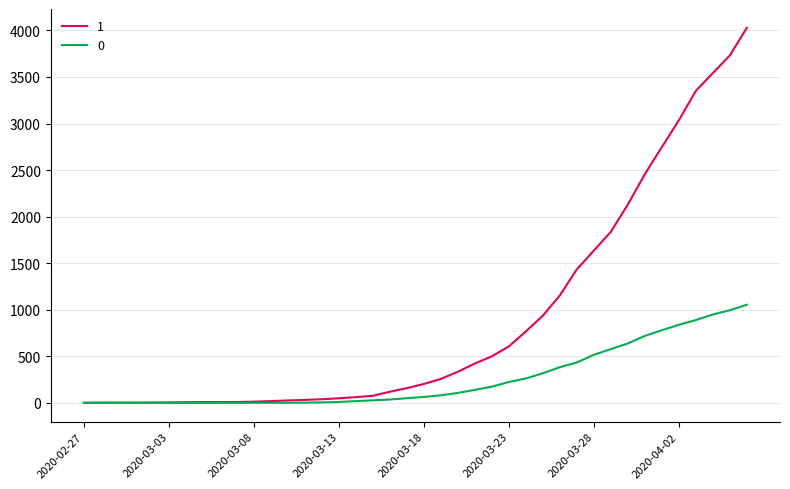

Rank the series by their average value, from highest to lowest.

1, 0